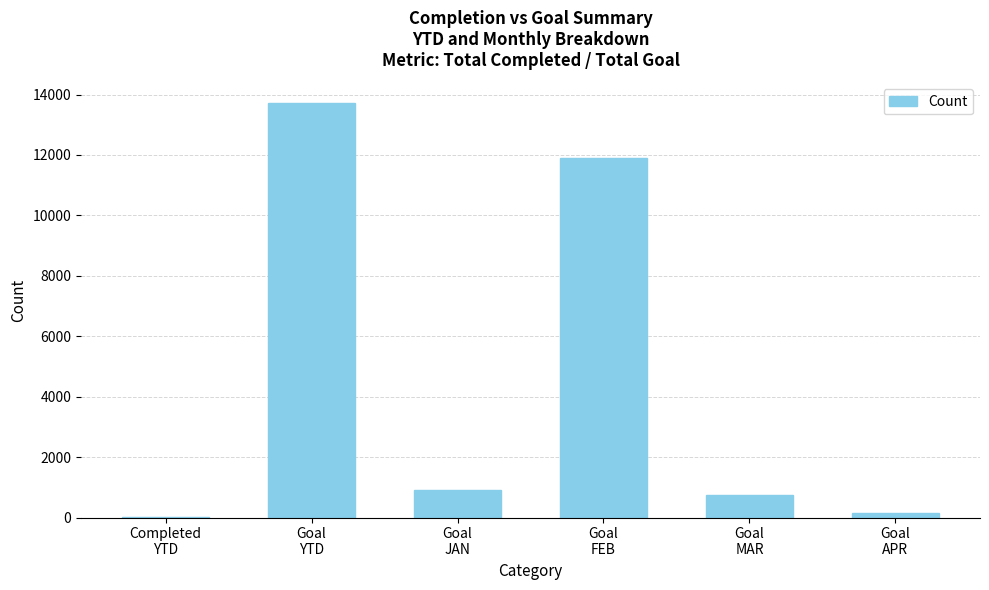

What is the sum of all values?

27465